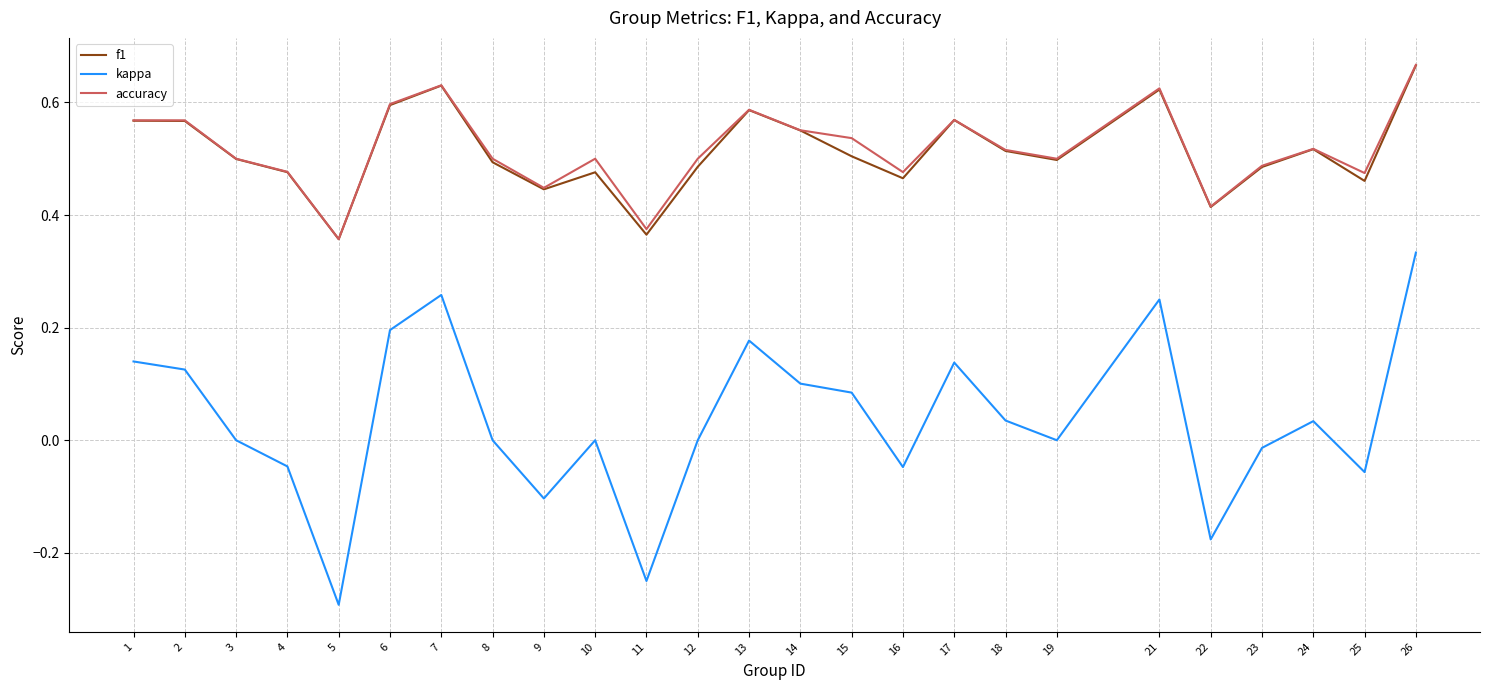

Between 7 and 25, which series saw the biggest shift?

kappa